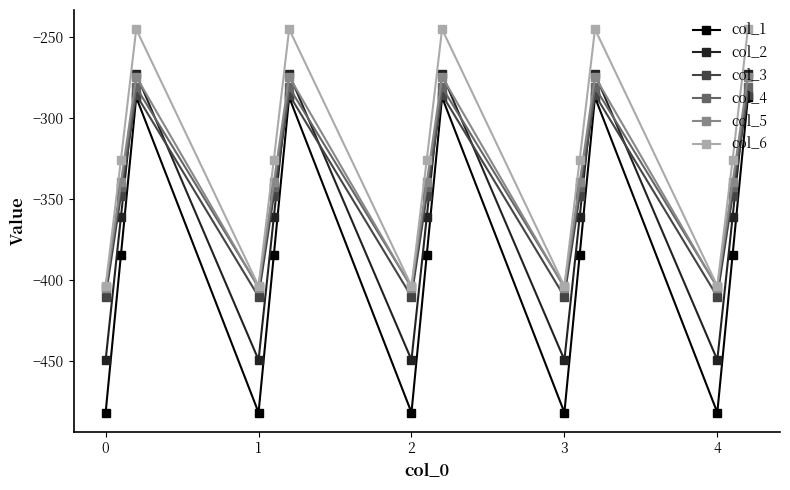

What is the greatest value displayed?

-245.0